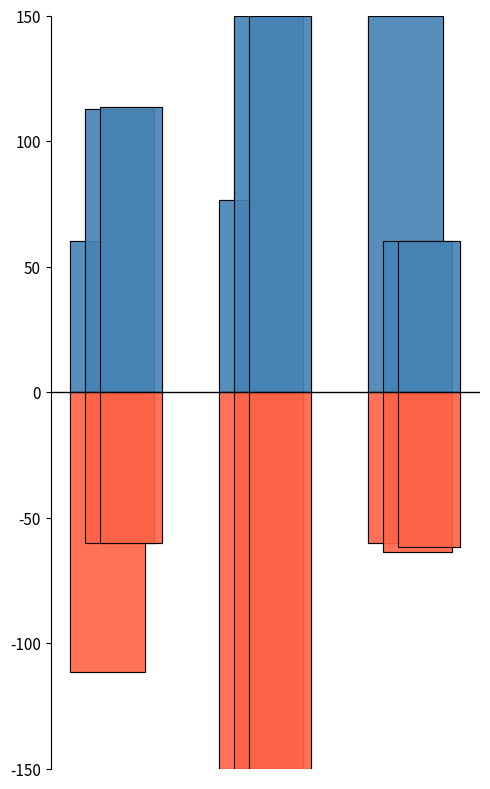

What is the maximum value shown in the chart?

150.0